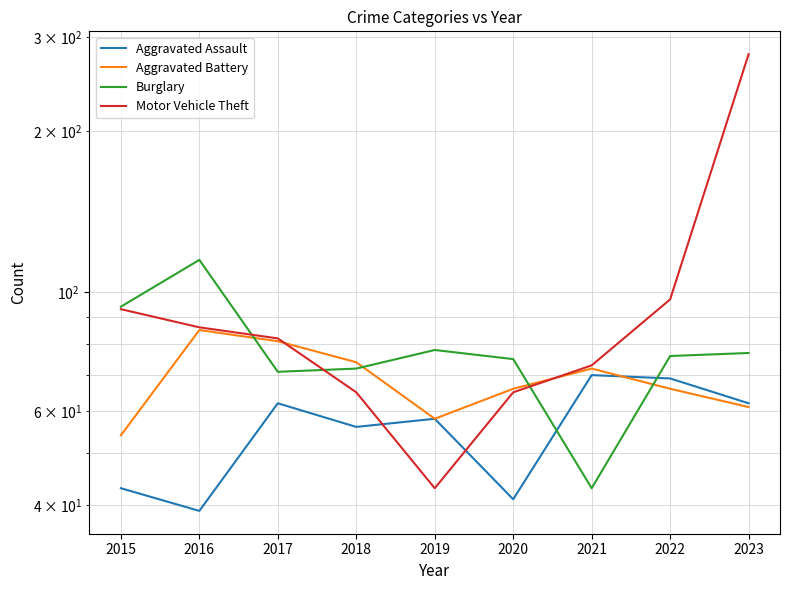

What is the average value of the Motor Vehicle Theft series?

98